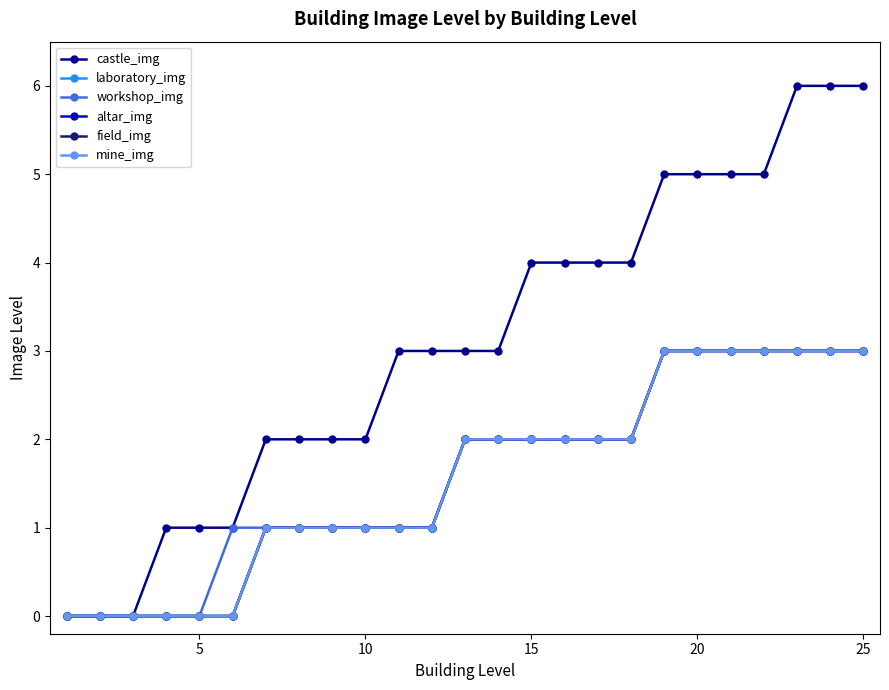

True or false: laboratory_img and altar_img cross at least once.

False